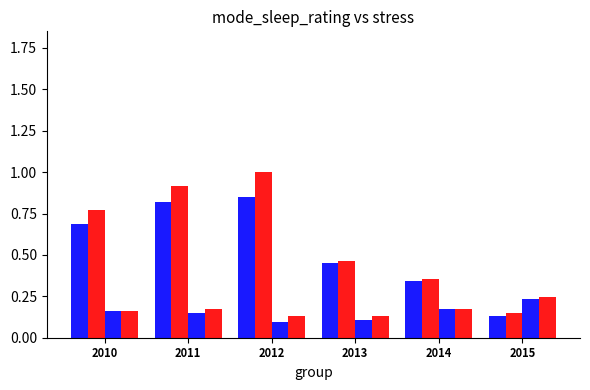

Count the number of categories in the chart.

6